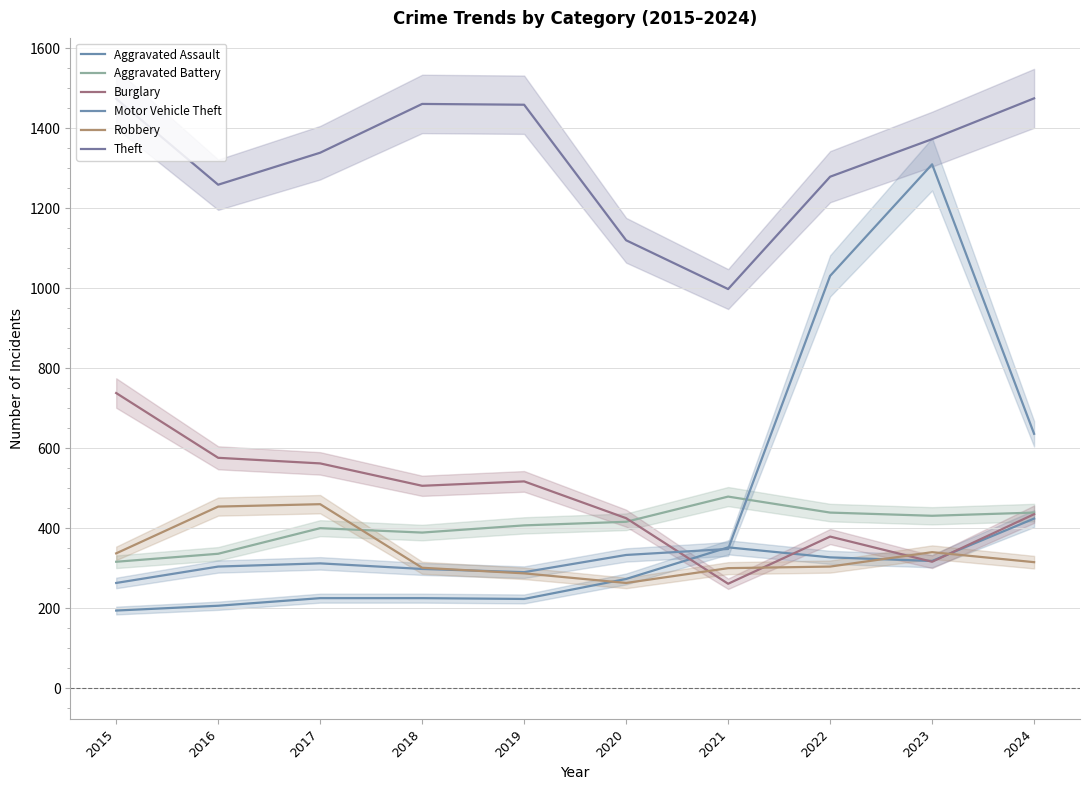

What is the greatest value displayed?

1475